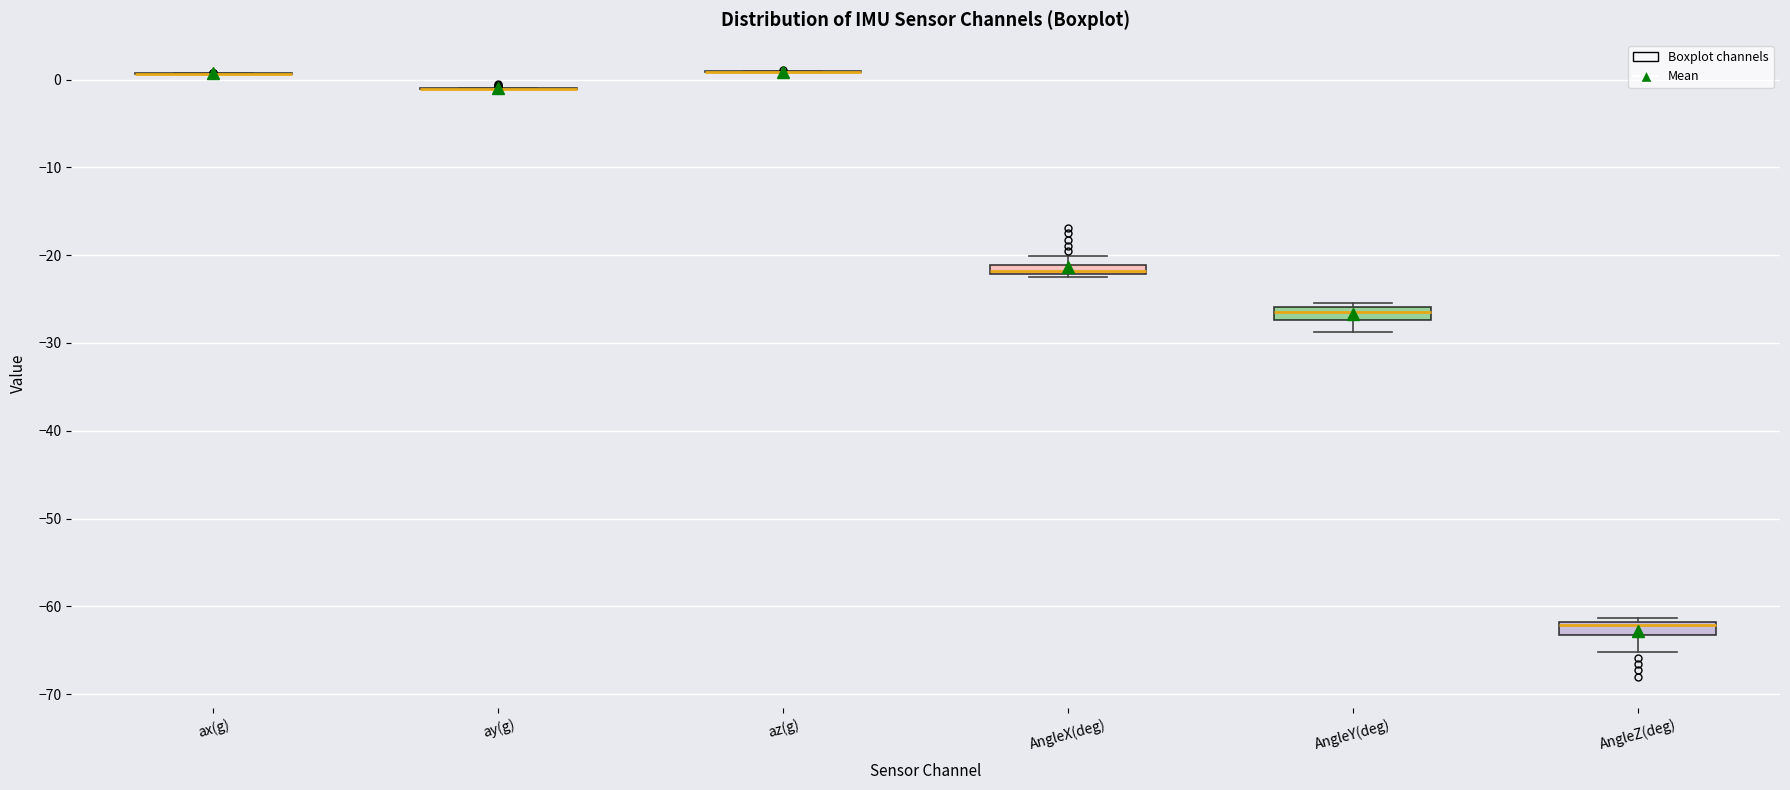

Where does the lower whisker of the box for AngleZ(deg) end on the y-axis? The values are not printed on the chart, so give them approximately, as read against the axis.

-65